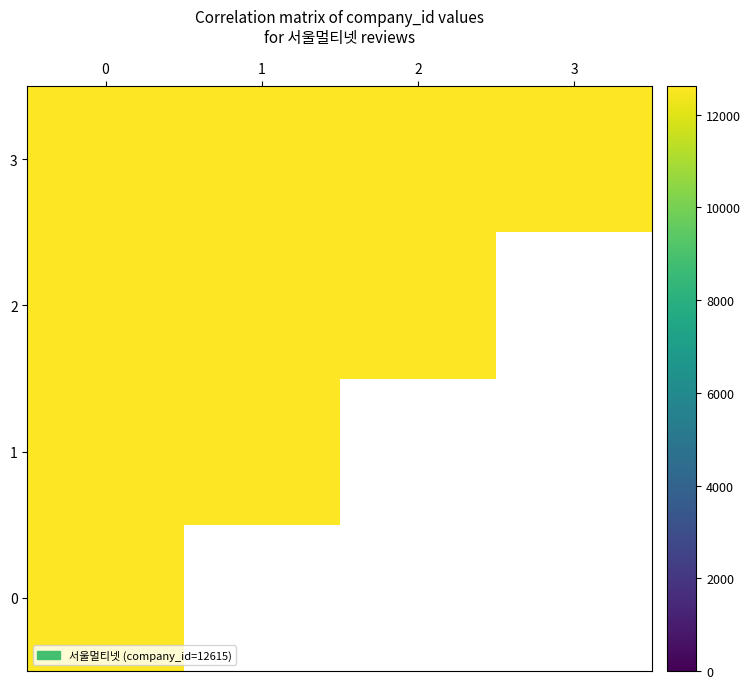

List the series in order of their peak value, lowest first.

0, 1, 2, 3